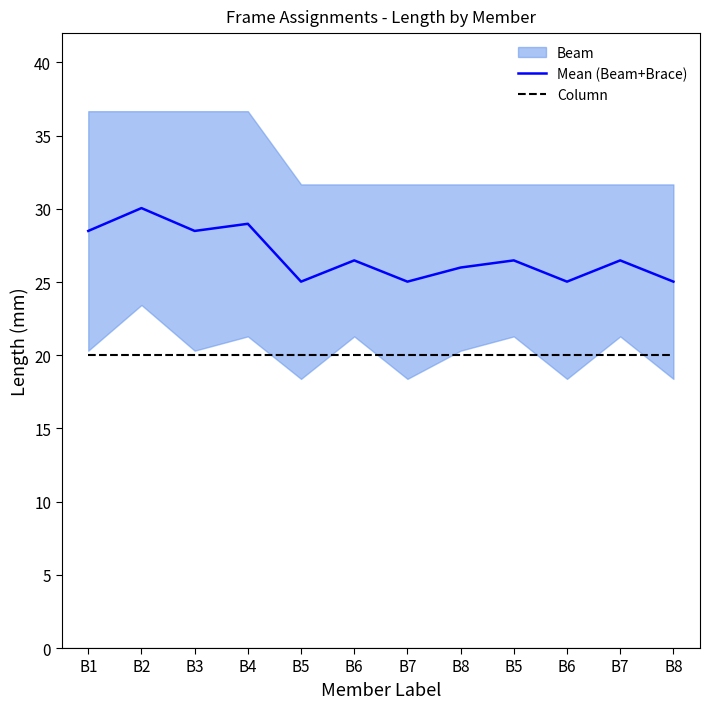

True or false: Column and Mean (Beam+Brace) cross at least once.

False